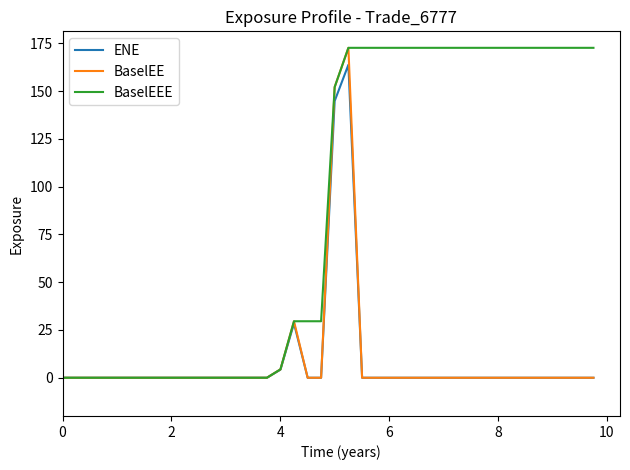

Which series has the largest total across all categories?

BaselEEE